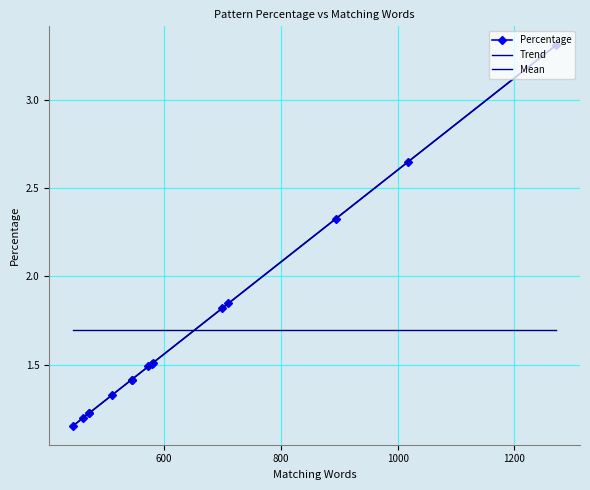

True or false: there are more than 2 points higher than both neighbors.

False